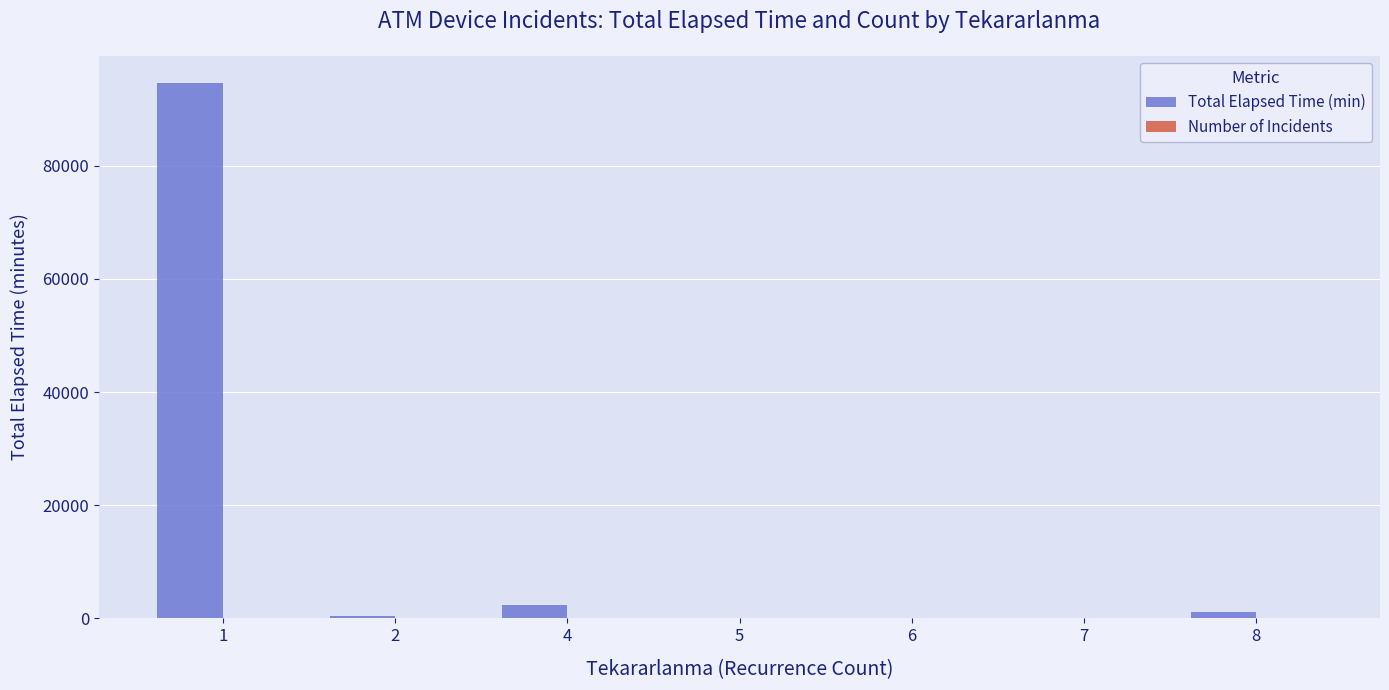

Which series changed the most between 1 and 7?

Total Elapsed Time (min)